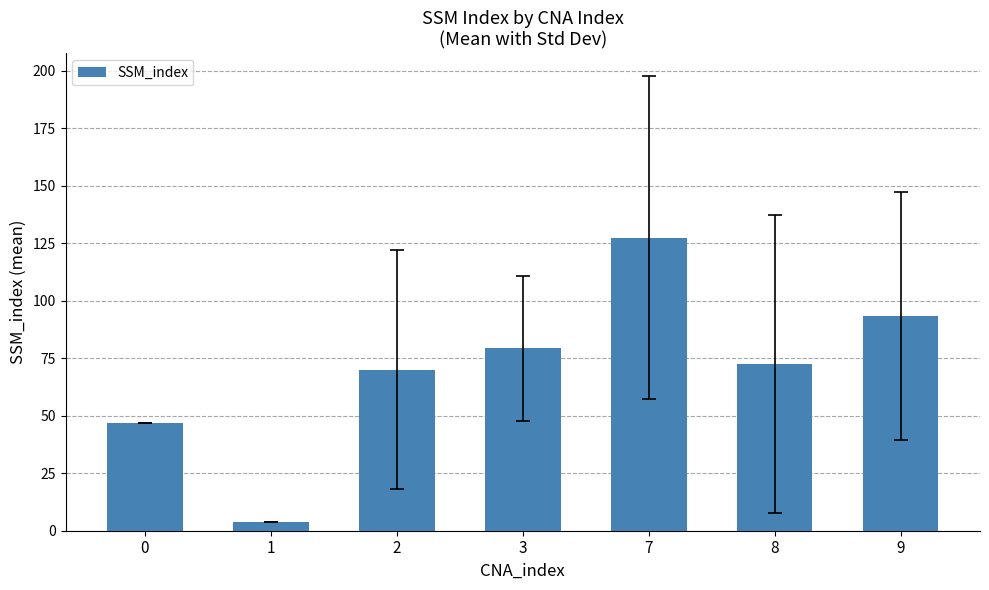

At which label does the data first exceed 72?

3